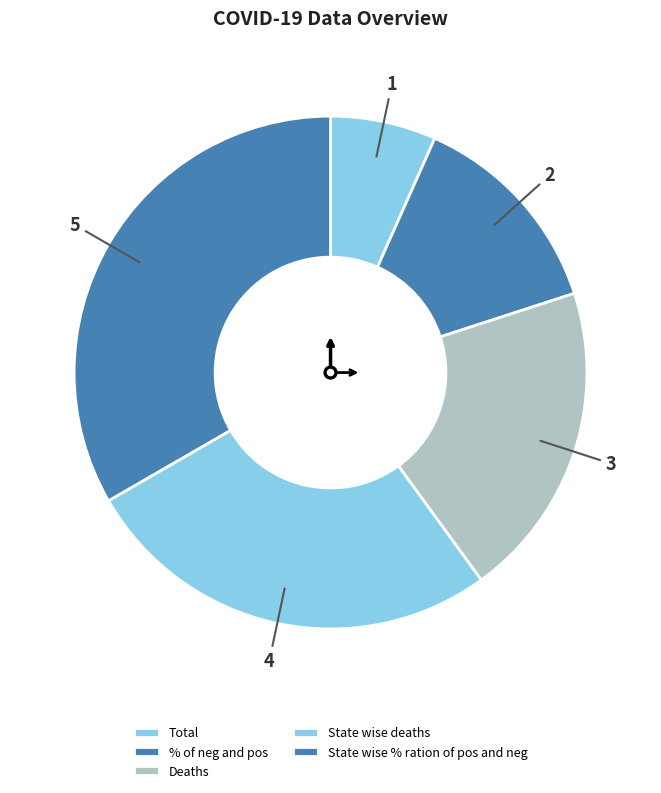

Rank the categories by value from lowest to highest.

Total, % of neg and pos, Deaths, State wise deaths, State wise % ration of pos and neg